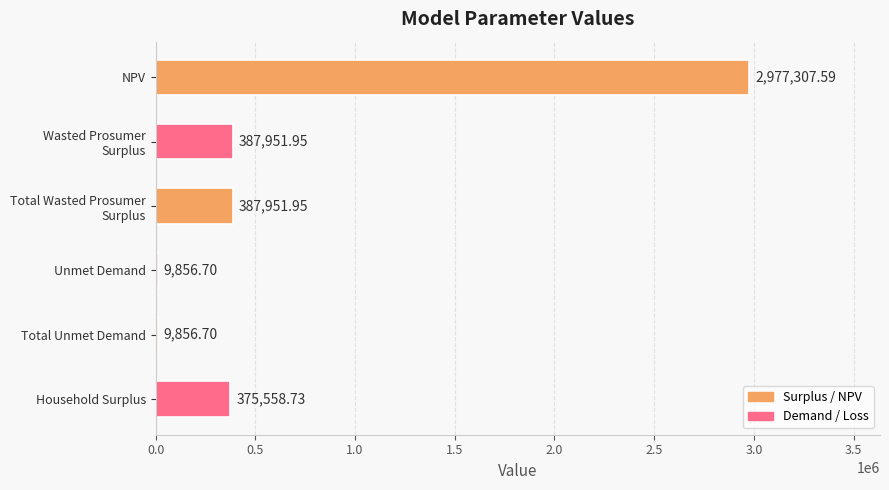

What is the sum of the values at Unmet Demand and Household Surplus?

385415.4